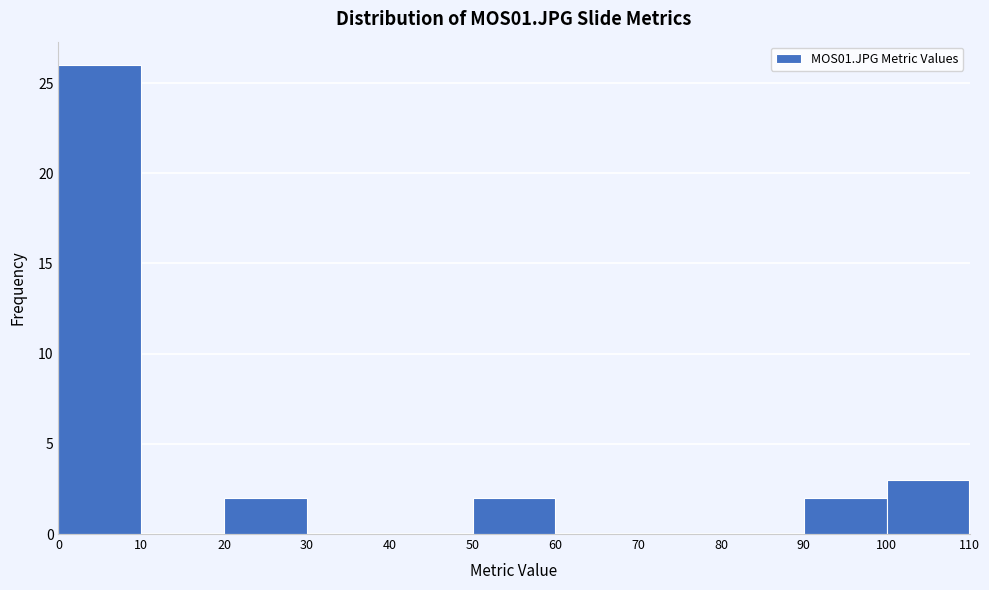

Reading left to right, list every bar in this chart as the range it spans on the x-axis followed by its height. The values are not printed on the chart, so give them approximately, as read against the axis.

0 to 10: 26
10 to 20: 0
20 to 30: 2
30 to 40: 0
40 to 50: 0
50 to 60: 2
60 to 70: 0
70 to 80: 0
80 to 90: 0
90 to 100: 2
100 to 110: 3